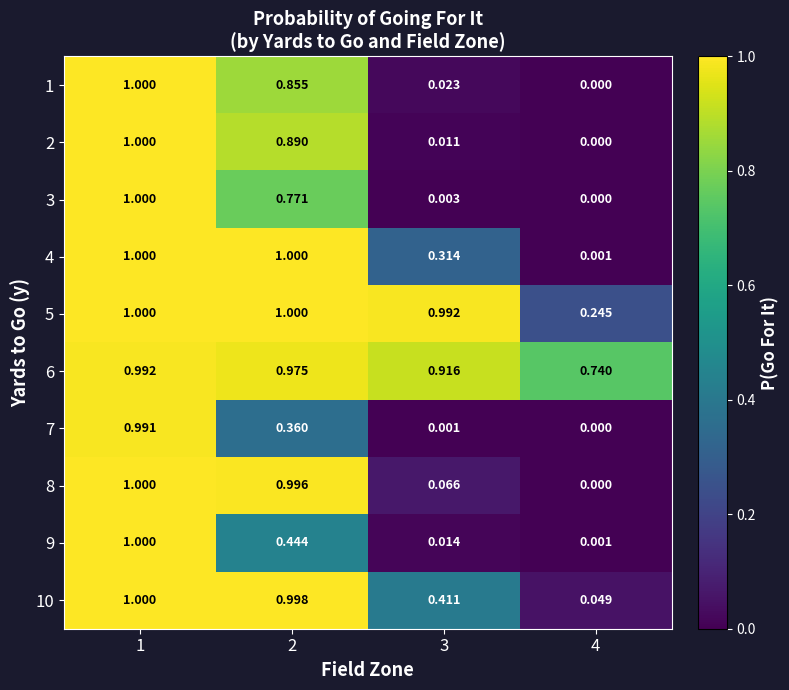

How many values in the 8 series exceed 0?

3